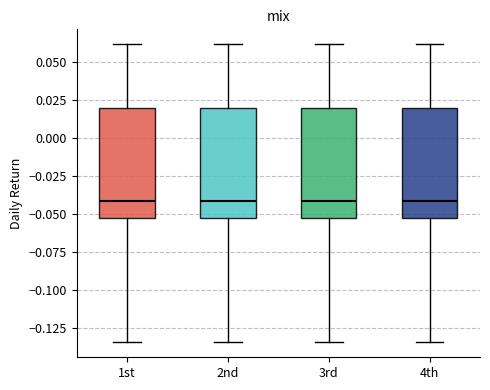

Where does the lower whisker of the box for 3rd end on the y-axis? The values are not printed on the chart, so give them approximately, as read against the axis.

-0.135